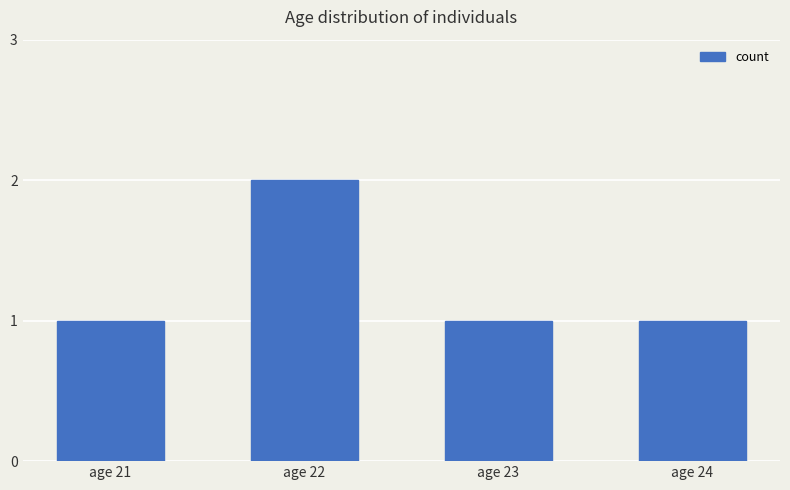

What is the sum of all values?

5